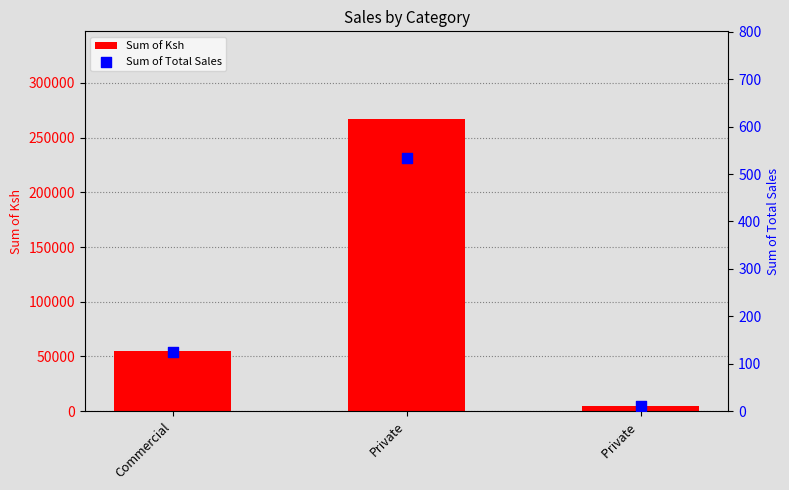

Which series contains the lowest Y value?

Sum of Total Sales